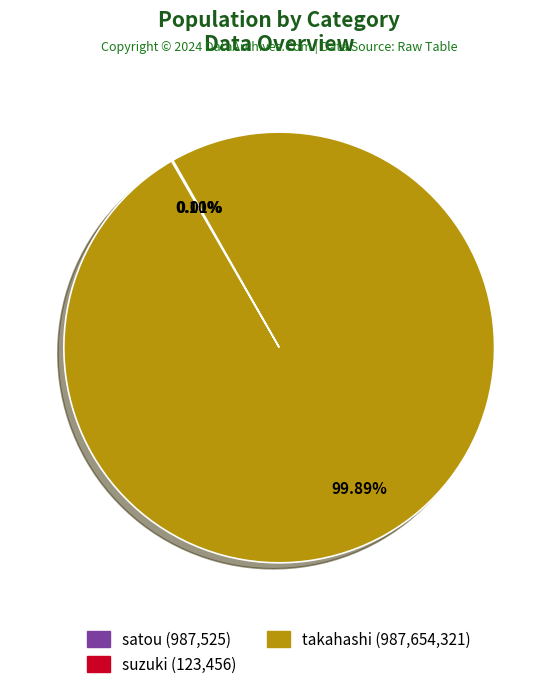

What is the largest slice in the pie chart?

takahashi